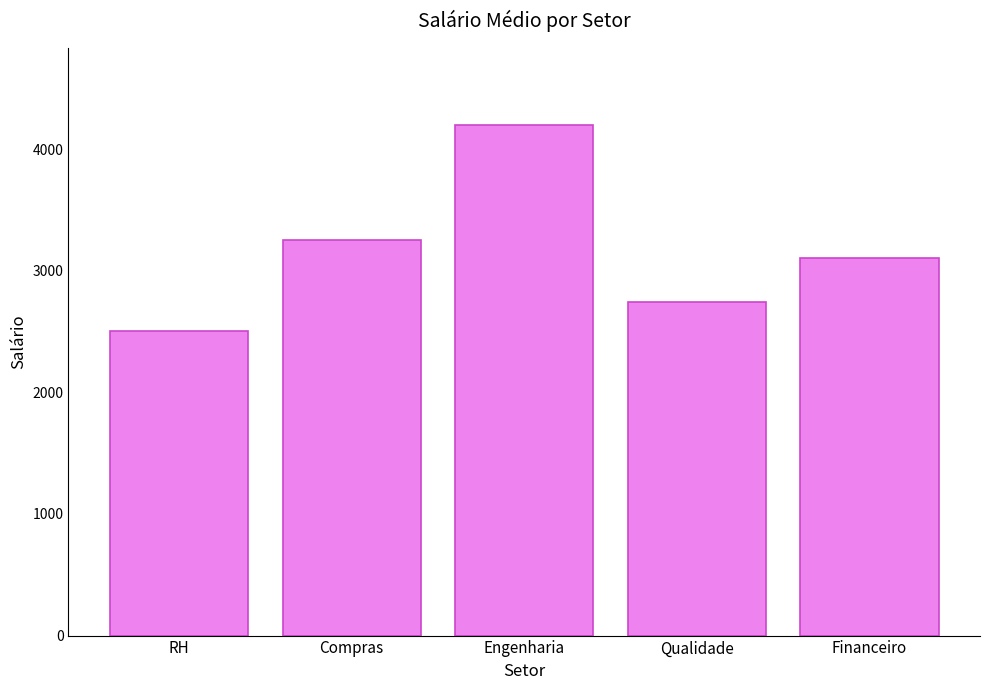

List the labels in order of value, smallest first.

RH, Qualidade, Financeiro, Compras, Engenharia